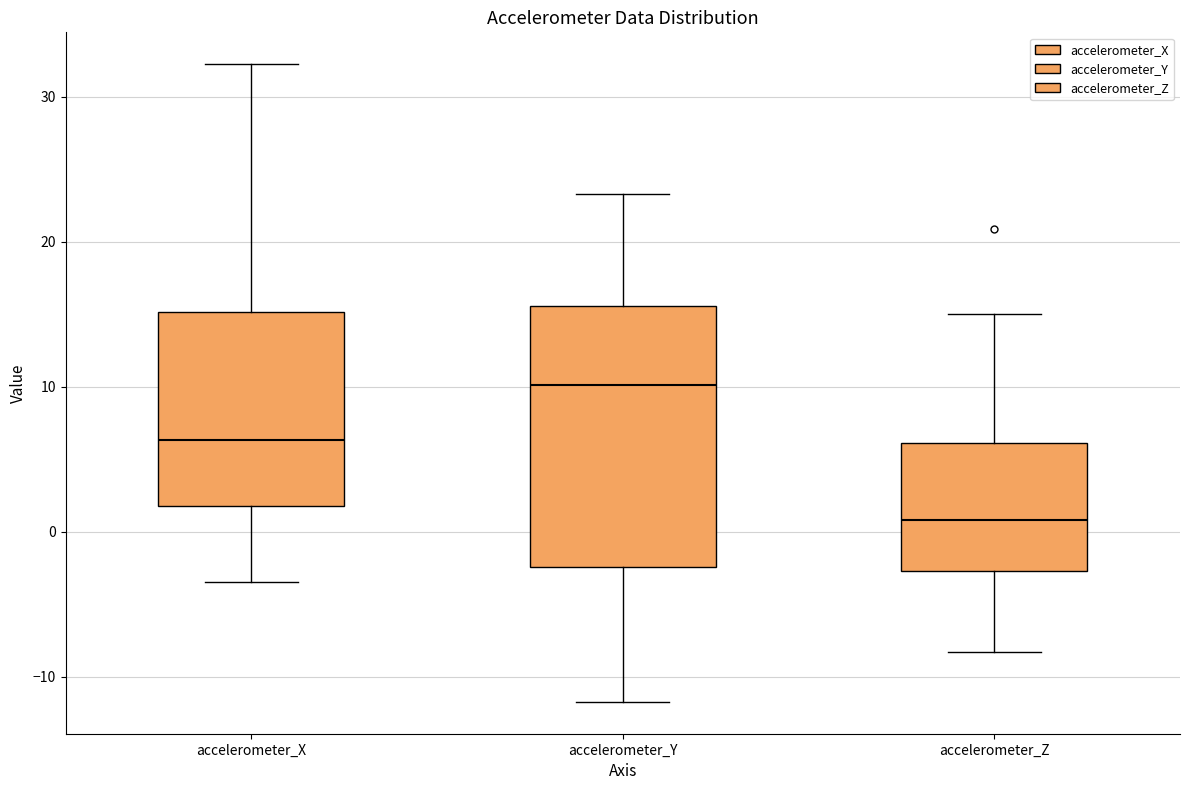

Where is the lower edge of the box for accelerometer_X on the y-axis? The values are not printed on the chart, so give them approximately, as read against the axis.

2